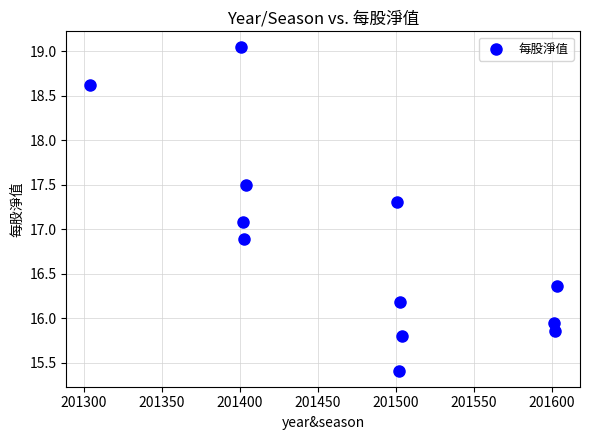

What is the average Y value?

16.8